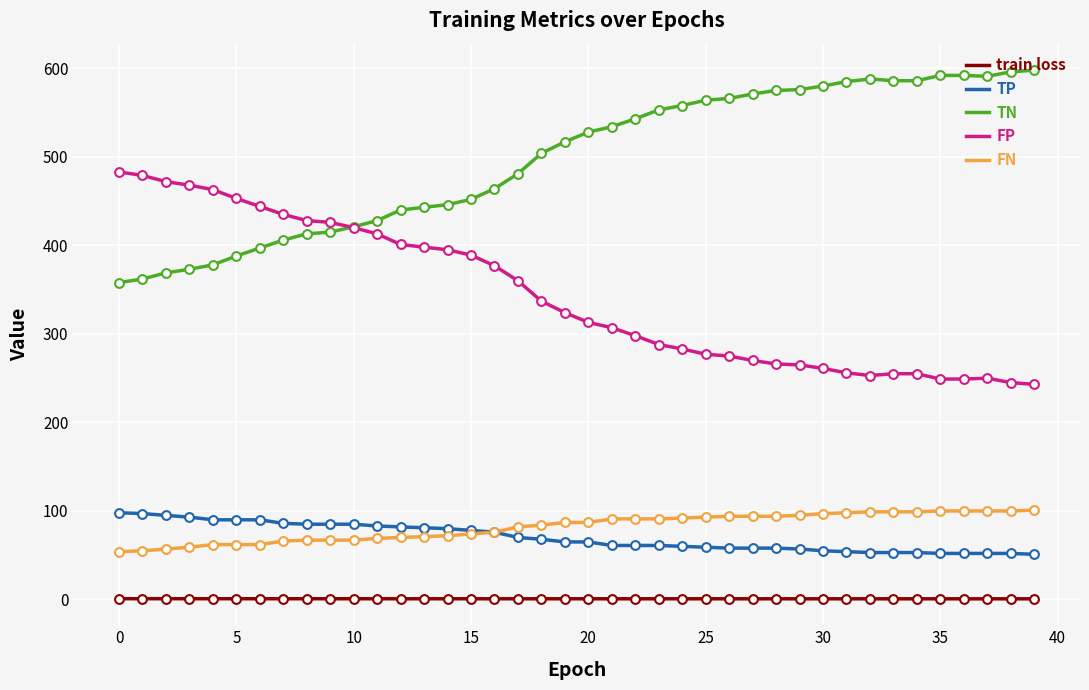

What are all the series names shown in the legend?

train loss, TP, TN, FP, FN